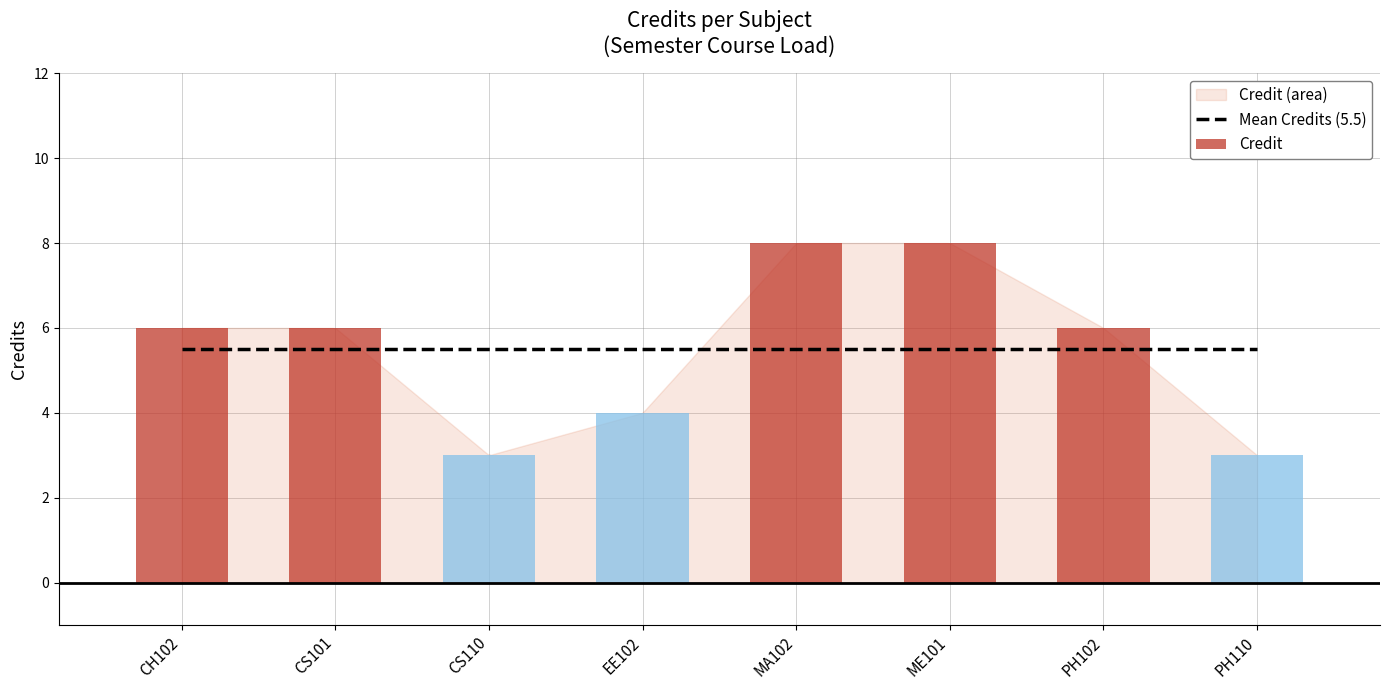

Which category has the highest value across all series?

MA102